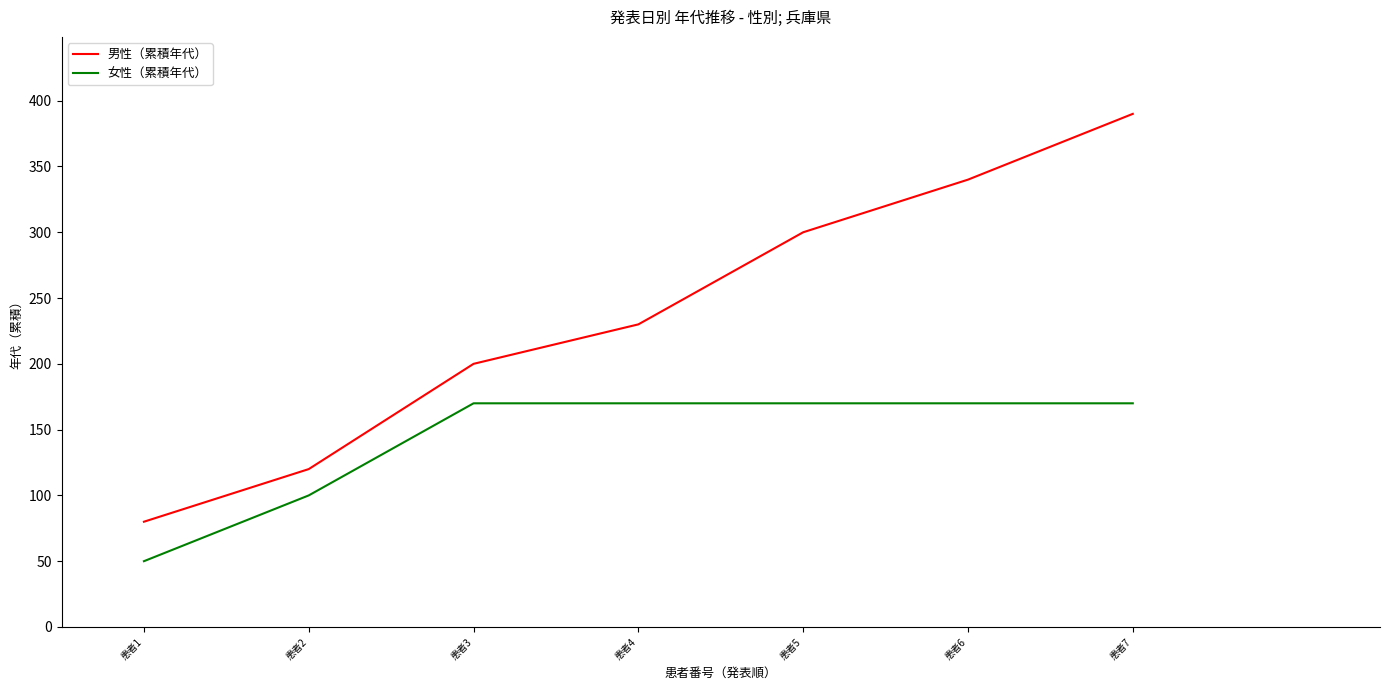

True or false: 男性（累積年代） has more than 2 interior local peaks.

False